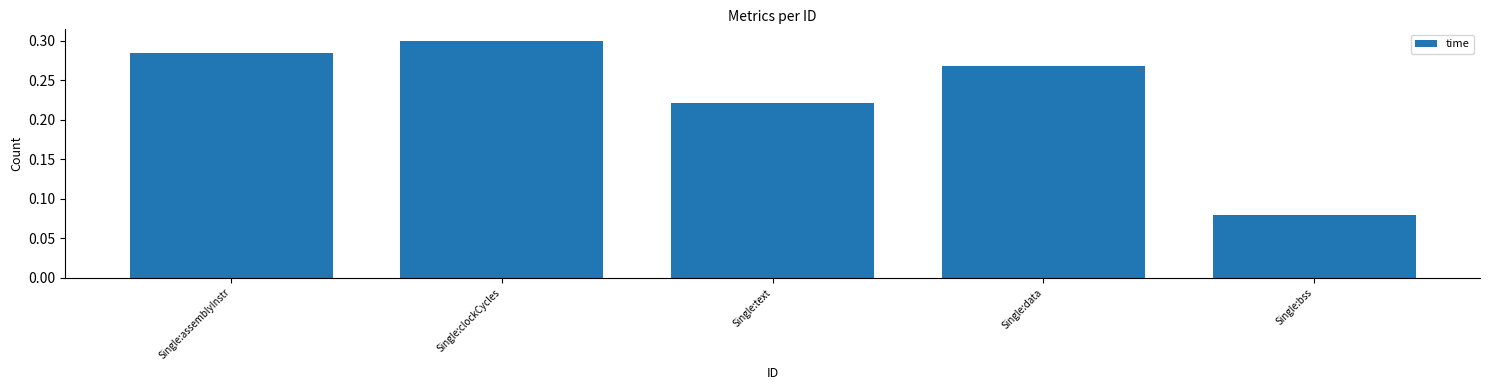

Between Single:text and Single:clockCycles, which is larger?

Single:clockCycles